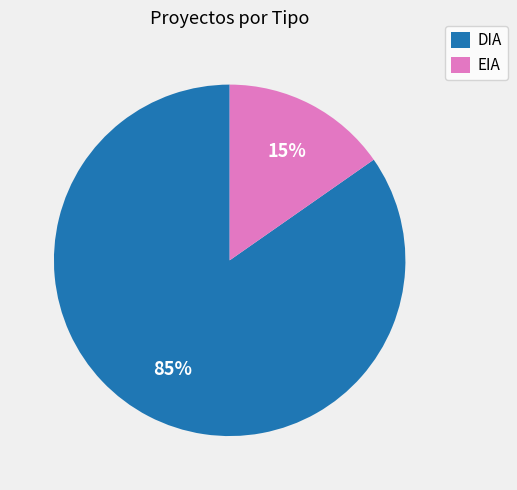

To the nearest percent, what is the combined percentage of DIA and EIA?

100%